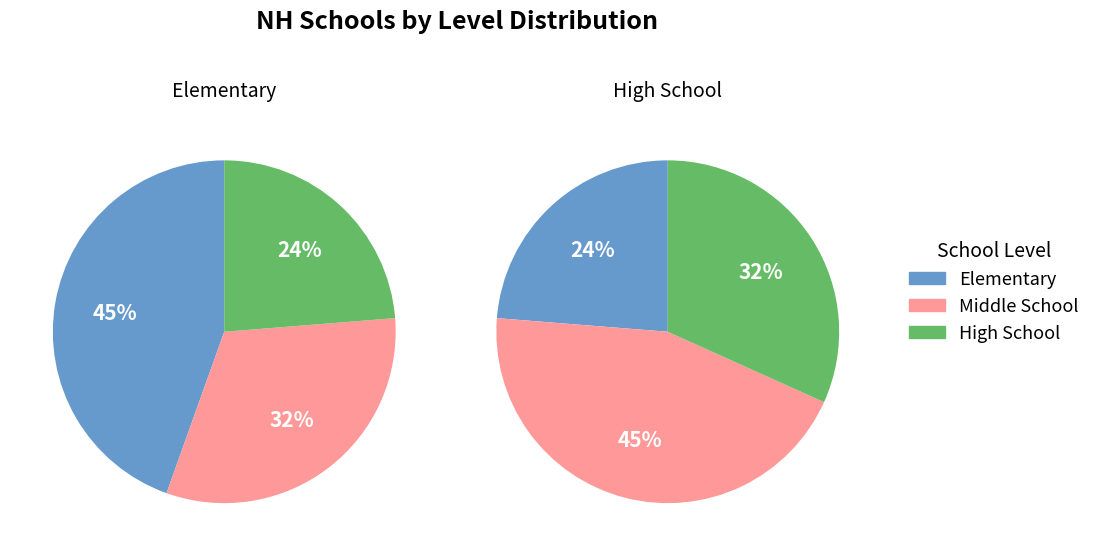

Does Middle School account for over 50% of the chart?

No